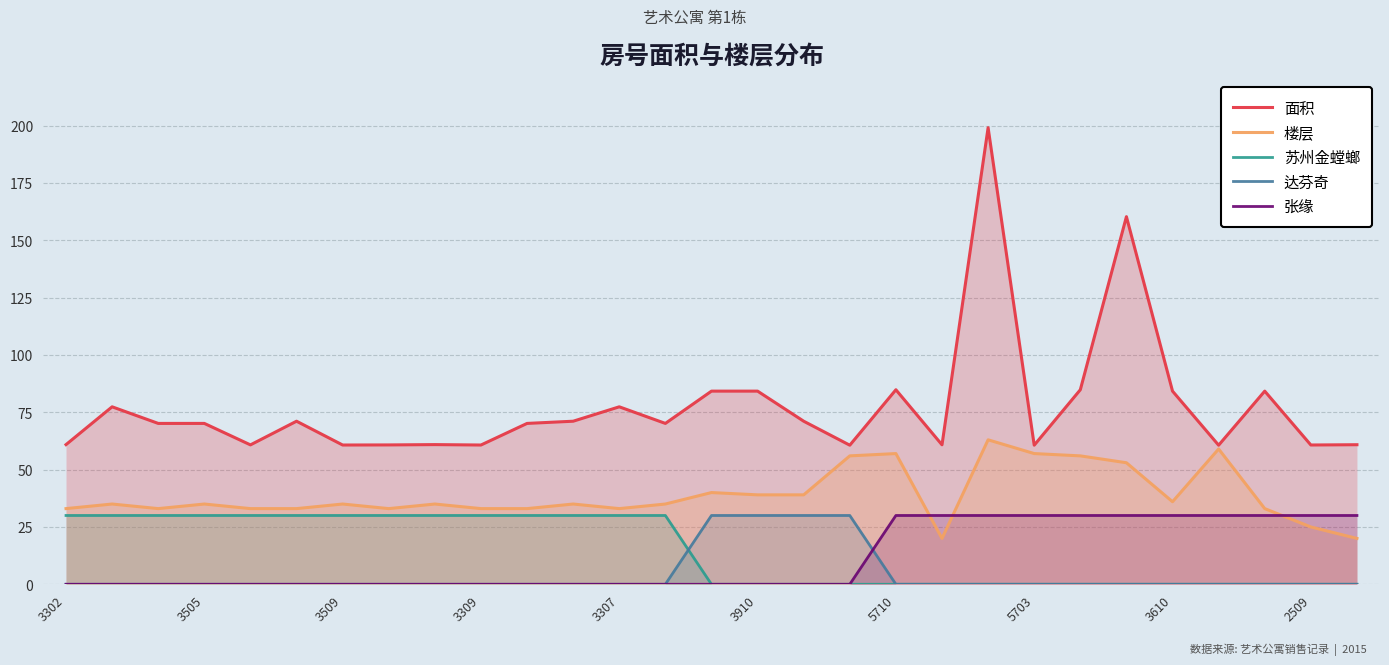

Which series has the widest spread of values?

面积